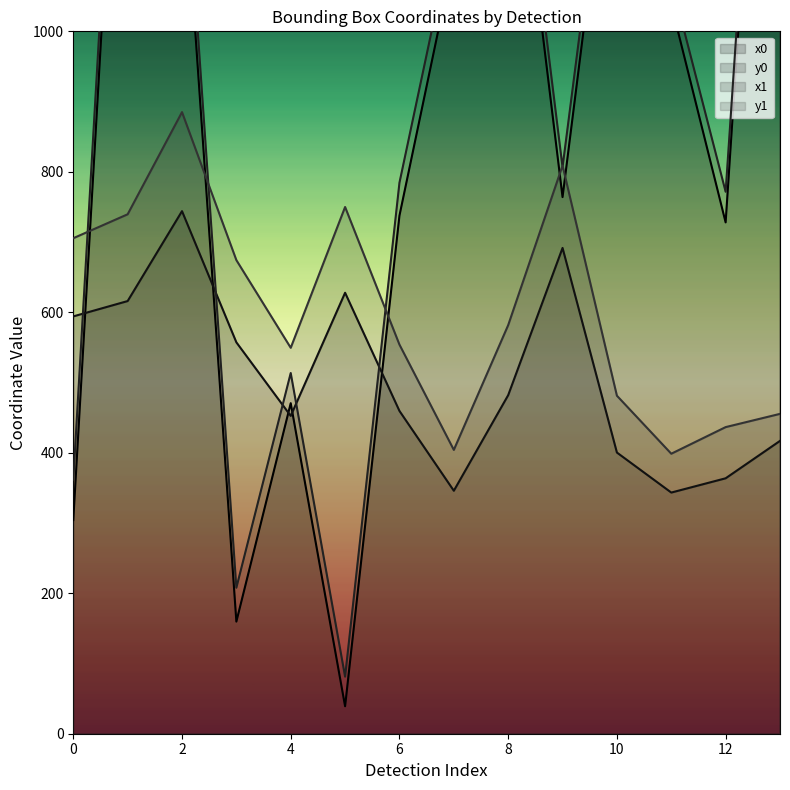

What is the difference between the maximum and minimum values in the x1 series?

1837.5